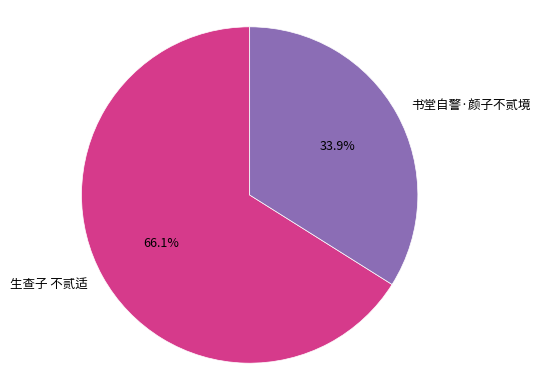

To the nearest percent, what is the difference between the 书堂自警·颜子不贰境 and 生查子 不贰适 slice percentages?

32%